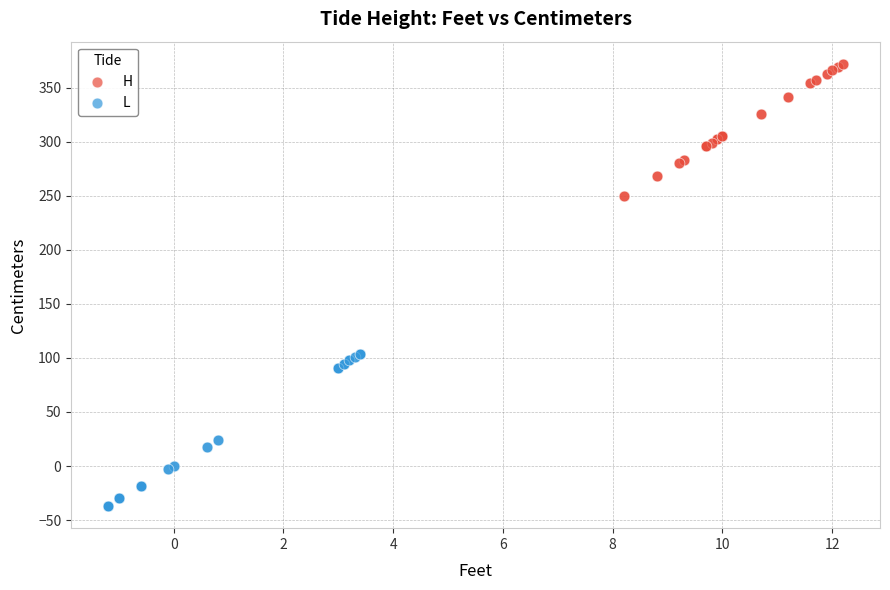

Which series has the widest spread of Y values?

L